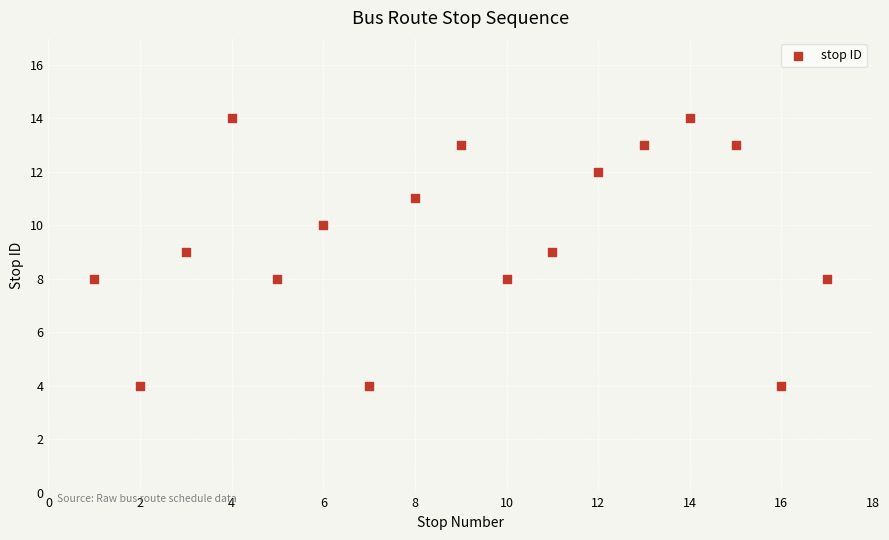

What is the range of Y values (max minus min)?

10